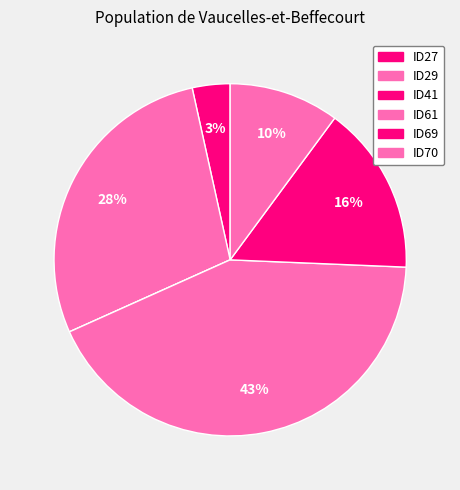

Between ID70 and ID41, which is larger?

ID70